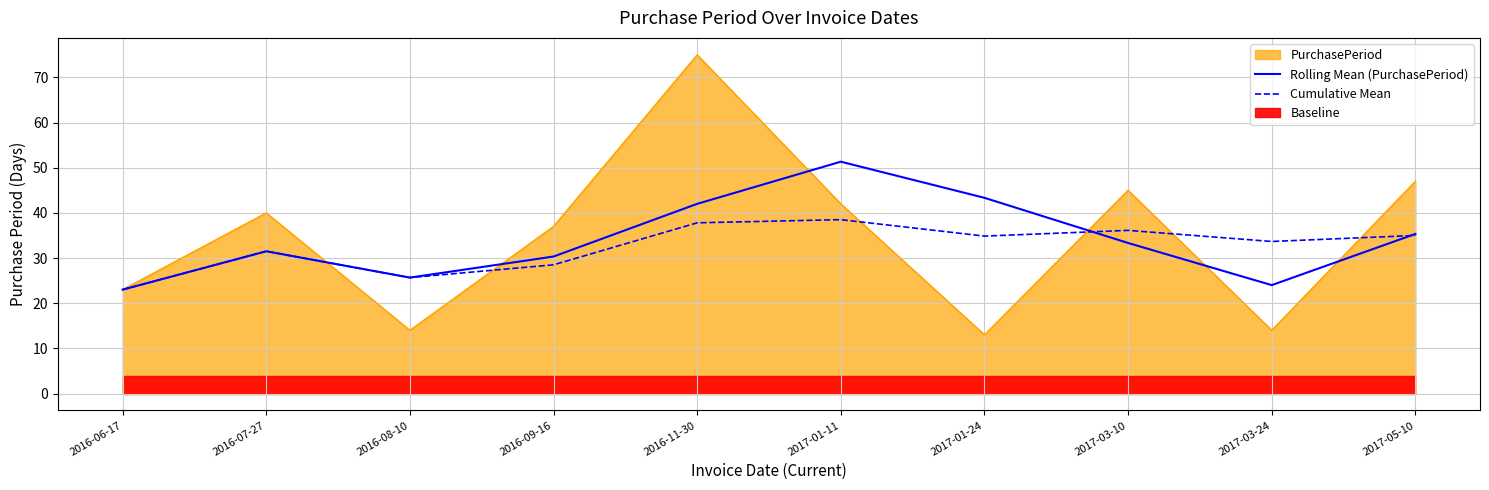

Between 2017-03-10 and 2016-06-17, which is larger?

2017-03-10